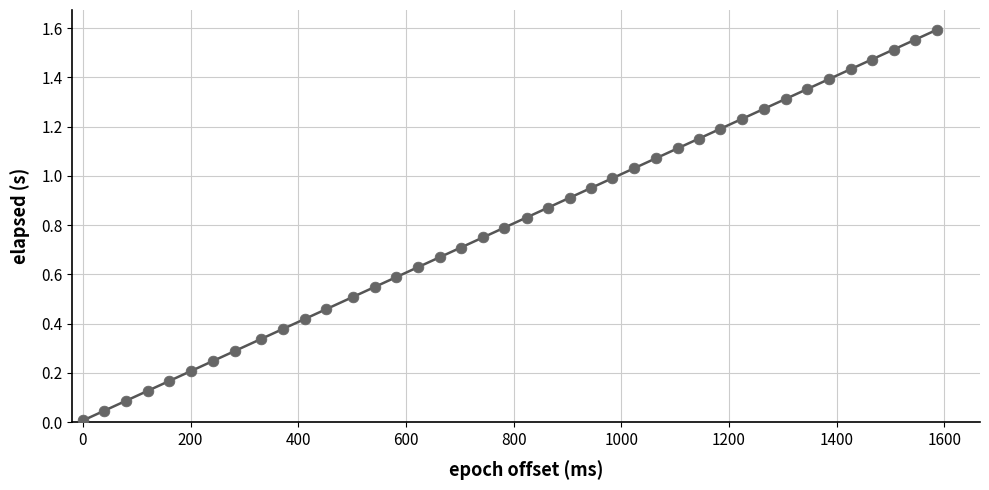

What is the range of X values (max minus min)?

1587.0